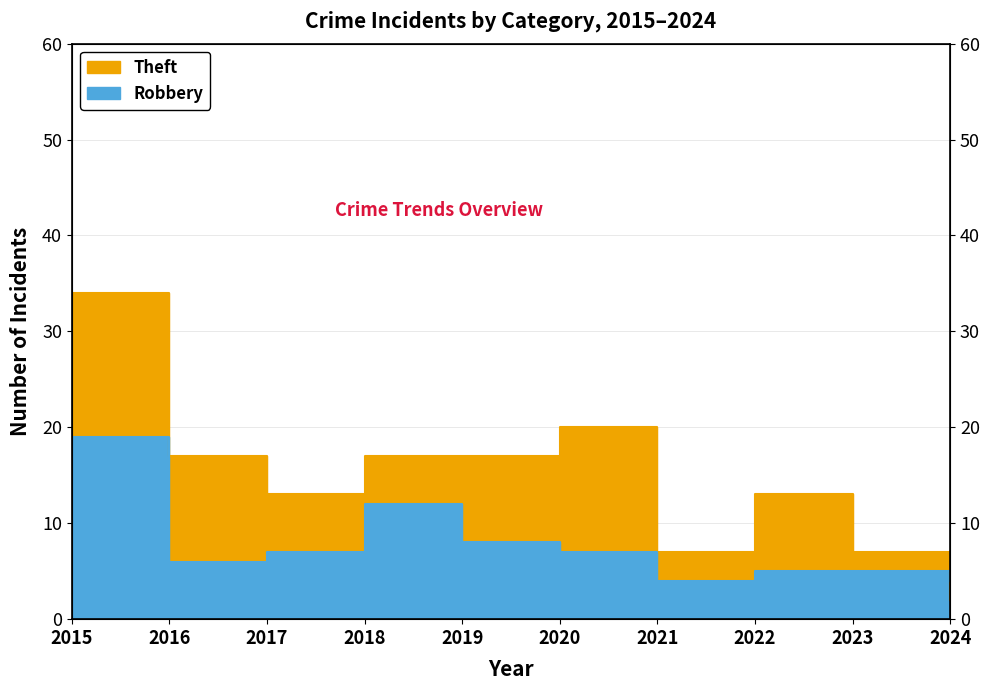

At which category does Theft reach its first local valley?

2017